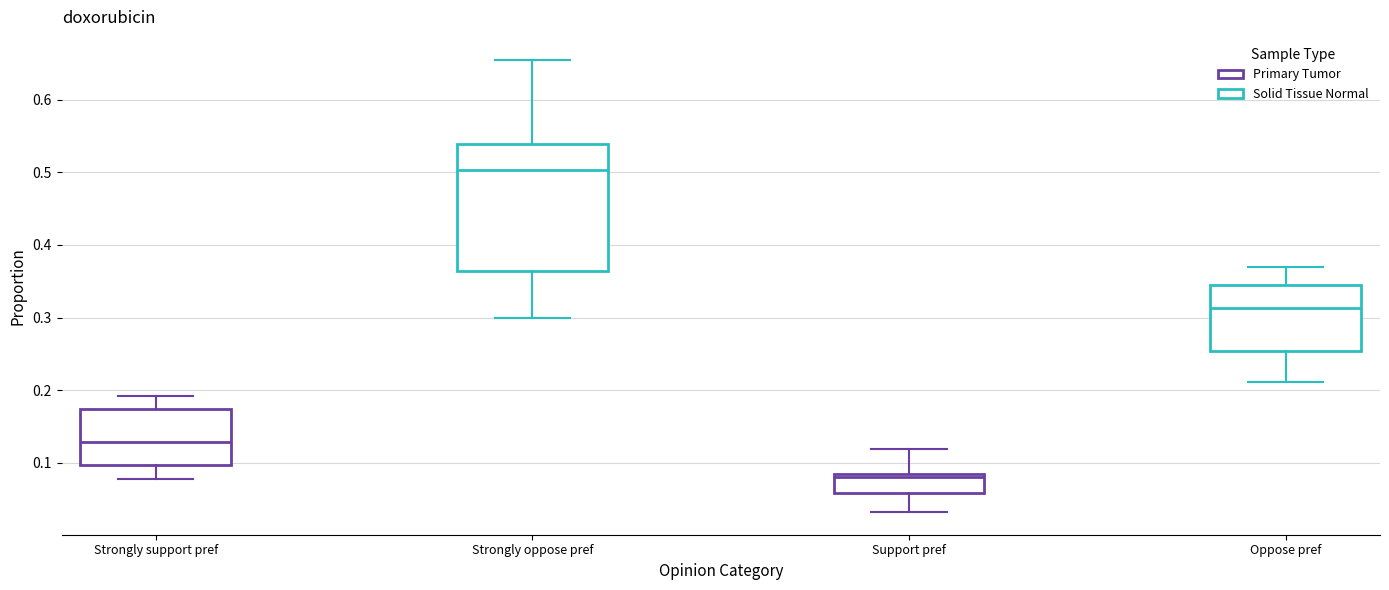

Where is the lower edge of the box for Oppose pref on the y-axis? The values are not printed on the chart, so give them approximately, as read against the axis.

0.25